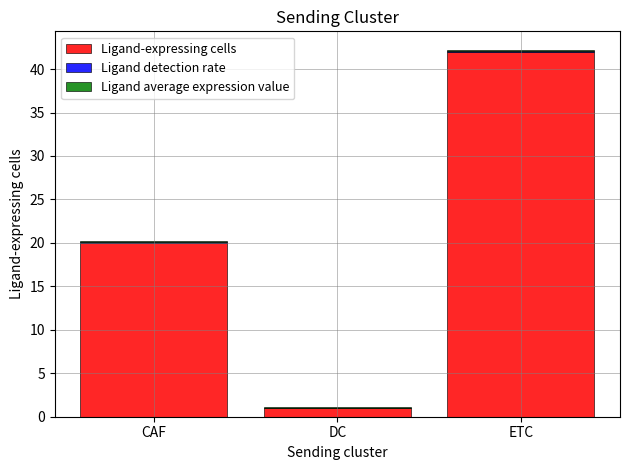

Does the chart contain stacked bars?

Yes